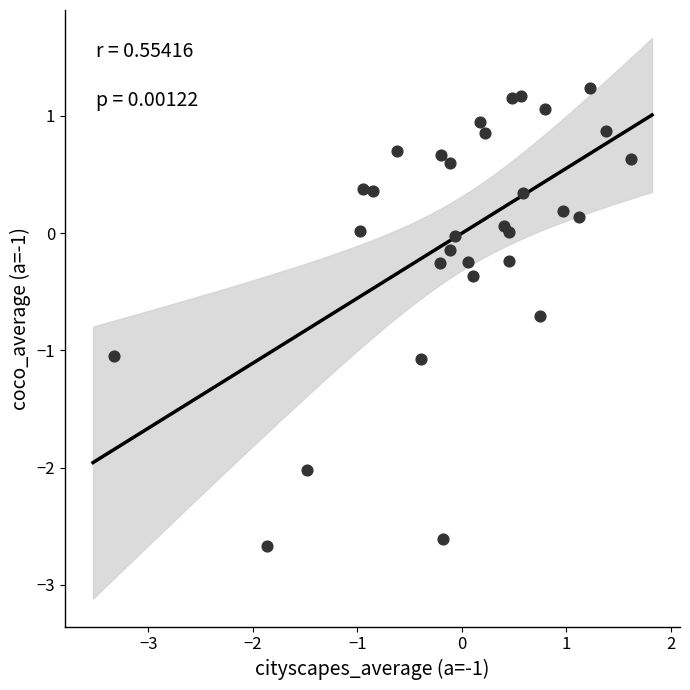

What is the range of X values (max minus min)?

5.0